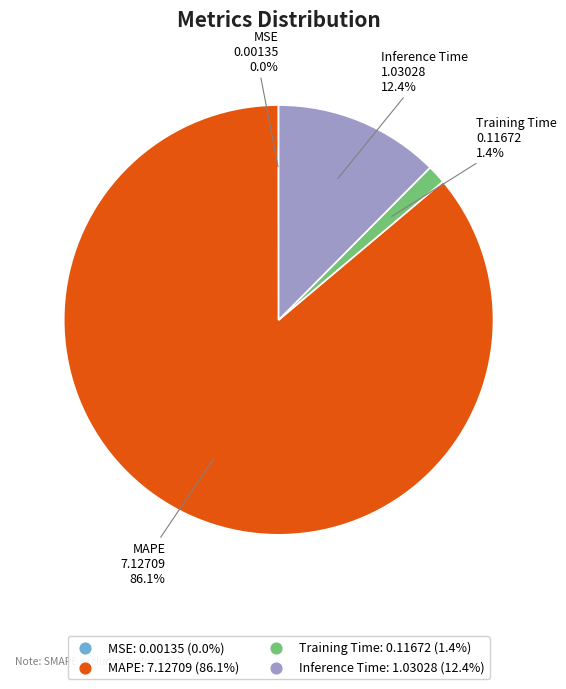

Is there a majority slice in this chart?

Yes